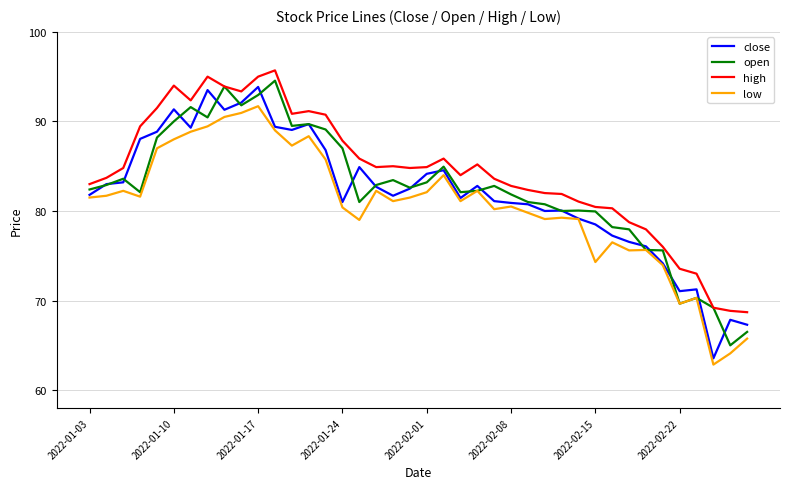

What is the smallest value displayed?

62.9